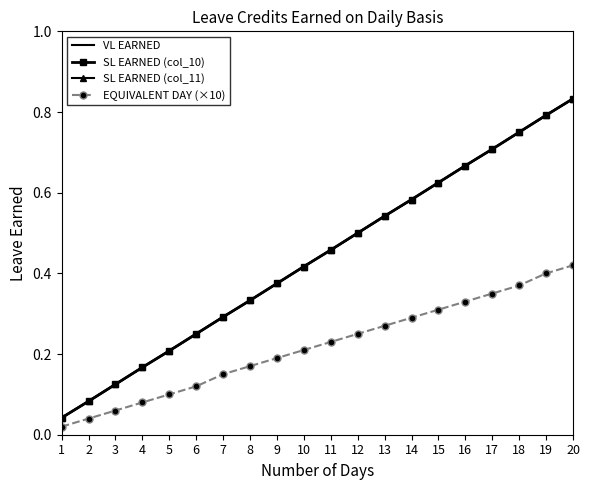

Reading left to right, list all the values displayed in this chart.

VL EARNED: 1=0.0	2=0.1	3=0.1	4=0.2	5=0.2	6=0.2	7=0.3	8=0.3	9=0.4	10=0.4	11=0.5	12=0.5	13=0.5	14=0.6	15=0.6	16=0.7	17=0.7	18=0.8	19=0.8	20=0.8
SL EARNED (col_10): 1=0.0	2=0.1	3=0.1	4=0.2	5=0.2	6=0.2	7=0.3	8=0.3	9=0.4	10=0.4	11=0.5	12=0.5	13=0.5	14=0.6	15=0.6	16=0.7	17=0.7	18=0.8	19=0.8	20=0.8
SL EARNED (col_11): 1=0.0	2=0.1	3=0.1	4=0.2	5=0.2	6=0.2	7=0.3	8=0.3	9=0.4	10=0.4	11=0.5	12=0.5	13=0.5	14=0.6	15=0.6	16=0.7	17=0.7	18=0.8	19=0.8	20=0.8
EQUIVALENT DAY (×10): 1=0.0	2=0.0	3=0.1	4=0.1	5=0.1	6=0.1	7=0.1	8=0.2	9=0.2	10=0.2	11=0.2	12=0.2	13=0.3	14=0.3	15=0.3	16=0.3	17=0.4	18=0.4	19=0.4	20=0.4